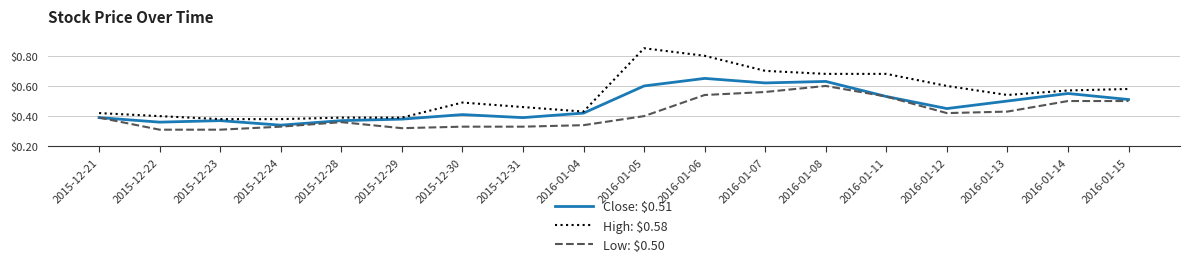

Which series has the largest range (max minus min)?

High: $0.58